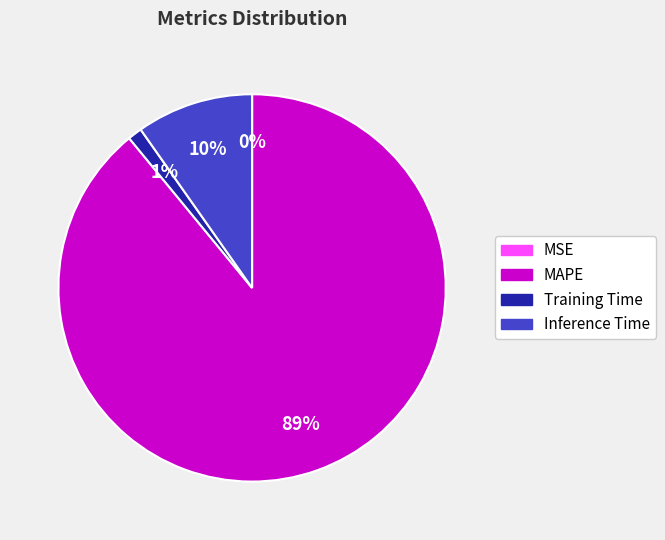

To the nearest percent, what is the difference between the largest and smallest slice percentages?

89%